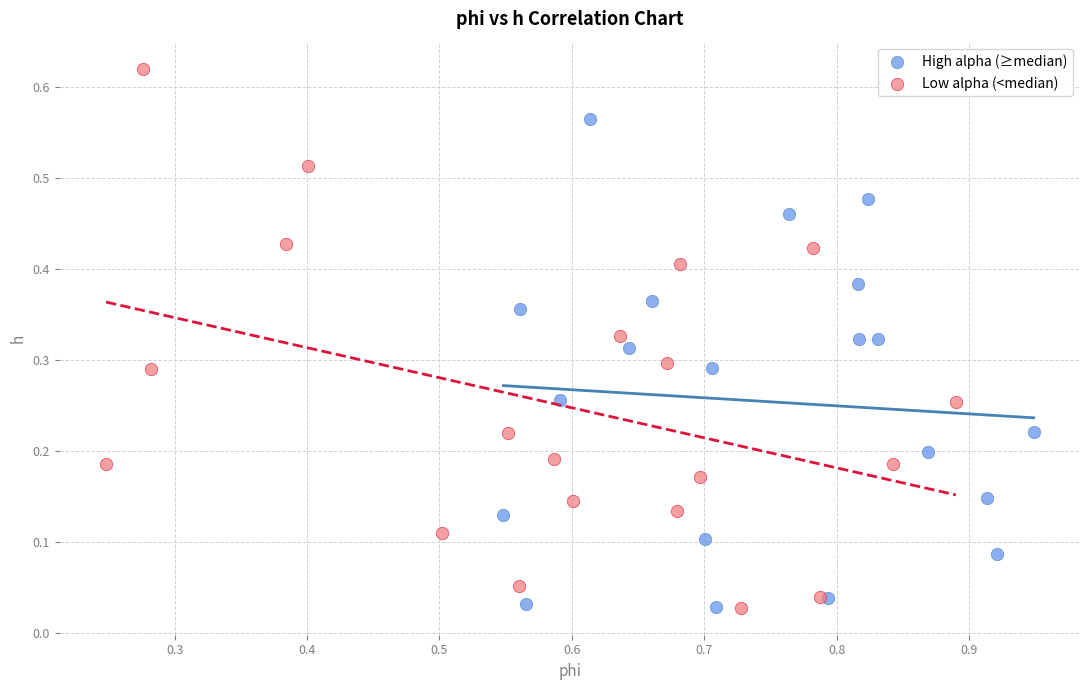

Which series reaches the maximum Y coordinate?

Low alpha (<median)